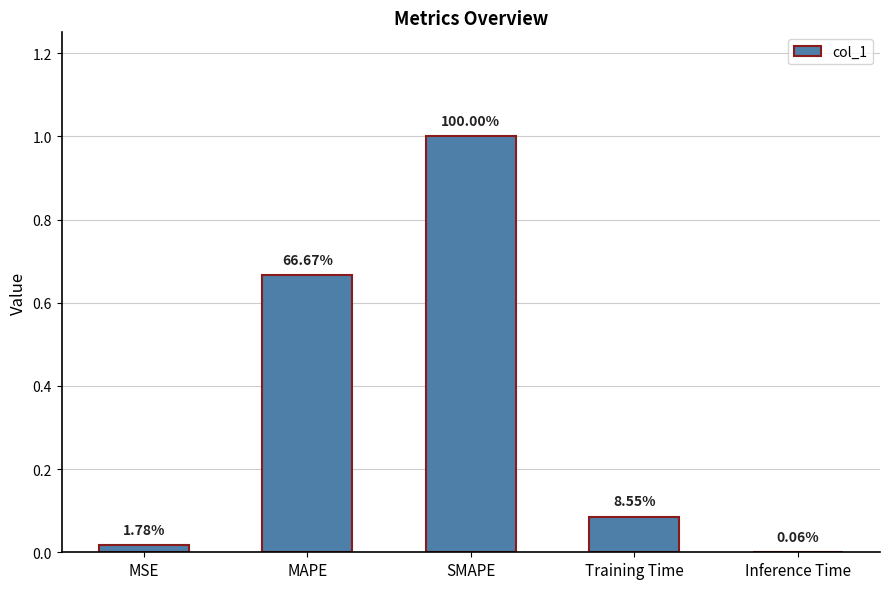

Are the bars horizontal?

No